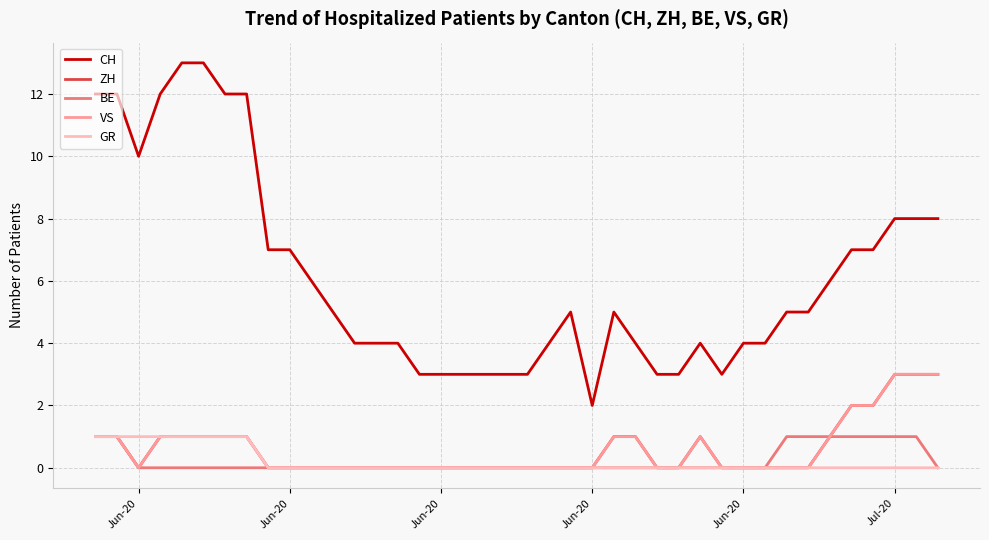

Is this an area chart (filled region under the line)?

No